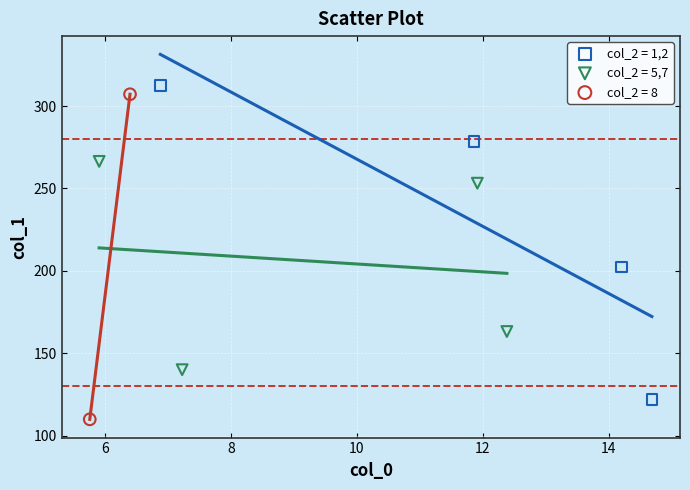

Which series reaches the minimum Y coordinate?

col_2 = 8